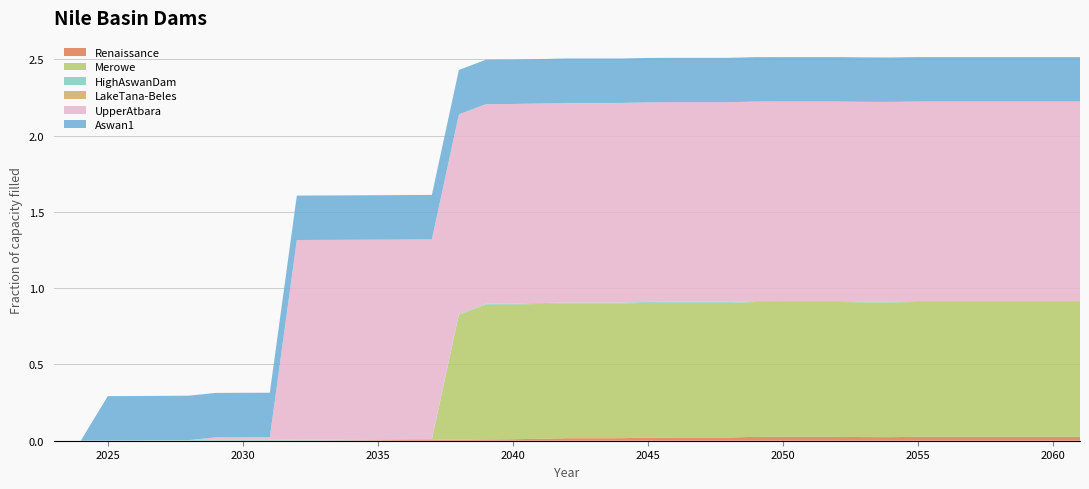

Reading left to right, transcribe all the data shown in this chart.

Renaissance: 2023=0.0	2024=0.0	2025=0.0	2026=0.0	2027=0.0	2028=0.0	2029=0.0	2030=0.0	2031=0.0	2032=0.0	2033=0.0	2034=0.0	2035=0.0	2036=0.0	2037=0.0	2038=0.0	2039=0.0	2040=0.0	2041=0.0	2042=0.0	2043=0.0	2044=0.0	2045=0.0	2046=0.0	2047=0.0	2048=0.0	2049=0.0	2050=0.0	2051=0.0	2052=0.0	2053=0.0	2054=0.0	2055=0.0	2056=0.0	2057=0.0	2058=0.0	2059=0.0	2060=0.0	2061=0.0
Merowe: 2023=0.0	2024=0.0	2025=0.0	2026=0.0	2027=0.0	2028=0.0	2029=0.0	2030=0.0	2031=0.0	2032=0.0	2033=0.0	2034=0.0	2035=0.0	2036=0.0	2037=0.0	2038=0.8	2039=0.9	2040=0.9	2041=0.9	2042=0.9	2043=0.9	2044=0.9	2045=0.9	2046=0.9	2047=0.9	2048=0.9	2049=0.9	2050=0.9	2051=0.9	2052=0.9	2053=0.9	2054=0.9	2055=0.9	2056=0.9	2057=0.9	2058=0.9	2059=0.9	2060=0.9	2061=0.9
HighAswanDam: 2023=0.0	2024=0.0	2025=0.0	2026=0.0	2027=0.0	2028=0.0	2029=0.0	2030=0.0	2031=0.0	2032=0.0	2033=0.0	2034=0.0	2035=0.0	2036=0.0	2037=0.0	2038=0.0	2039=0.0	2040=0.0	2041=0.0	2042=0.0	2043=0.0	2044=0.0	2045=0.0	2046=0.0	2047=0.0	2048=0.0	2049=0.0	2050=0.0	2051=0.0	2052=0.0	2053=0.0	2054=0.0	2055=0.0	2056=0.0	2057=0.0	2058=0.0	2059=0.0	2060=0.0	2061=0.0
LakeTana-Beles: 2023=0.0	2024=0.0	2025=0.0	2026=0.0	2027=0.0	2028=0.0	2029=0.0	2030=0.0	2031=0.0	2032=0.0	2033=0.0	2034=0.0	2035=0.0	2036=0.0	2037=0.0	2038=0.0	2039=0.0	2040=0.0	2041=0.0	2042=0.0	2043=0.0	2044=0.0	2045=0.0	2046=0.0	2047=0.0	2048=0.0	2049=0.0	2050=0.0	2051=0.0	2052=0.0	2053=0.0	2054=0.0	2055=0.0	2056=0.0	2057=0.0	2058=0.0	2059=0.0	2060=0.0	2061=0.0
UpperAtbara: 2023=0.0	2024=0.0	2025=0.0	2026=0.0	2027=0.0	2028=0.0	2029=0.0	2030=0.0	2031=0.0	2032=1.3	2033=1.3	2034=1.3	2035=1.3	2036=1.3	2037=1.3	2038=1.3	2039=1.3	2040=1.3	2041=1.3	2042=1.3	2043=1.3	2044=1.3	2045=1.3	2046=1.3	2047=1.3	2048=1.3	2049=1.3	2050=1.3	2051=1.3	2052=1.3	2053=1.3	2054=1.3	2055=1.3	2056=1.3	2057=1.3	2058=1.3	2059=1.3	2060=1.3	2061=1.3
Aswan1: 2023=0.0	2024=0.0	2025=0.3	2026=0.3	2027=0.3	2028=0.3	2029=0.3	2030=0.3	2031=0.3	2032=0.3	2033=0.3	2034=0.3	2035=0.3	2036=0.3	2037=0.3	2038=0.3	2039=0.3	2040=0.3	2041=0.3	2042=0.3	2043=0.3	2044=0.3	2045=0.3	2046=0.3	2047=0.3	2048=0.3	2049=0.3	2050=0.3	2051=0.3	2052=0.3	2053=0.3	2054=0.3	2055=0.3	2056=0.3	2057=0.3	2058=0.3	2059=0.3	2060=0.3	2061=0.3